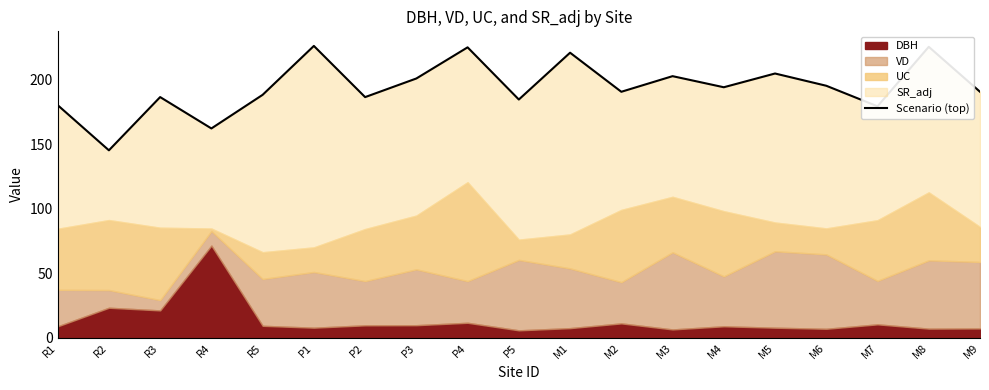

List the labels in order of value, largest first.

P1, M8, P4, M1, M5, M3, P3, M6, M4, M9, M2, R5, R3, P2, P5, R1, M7, R4, R2